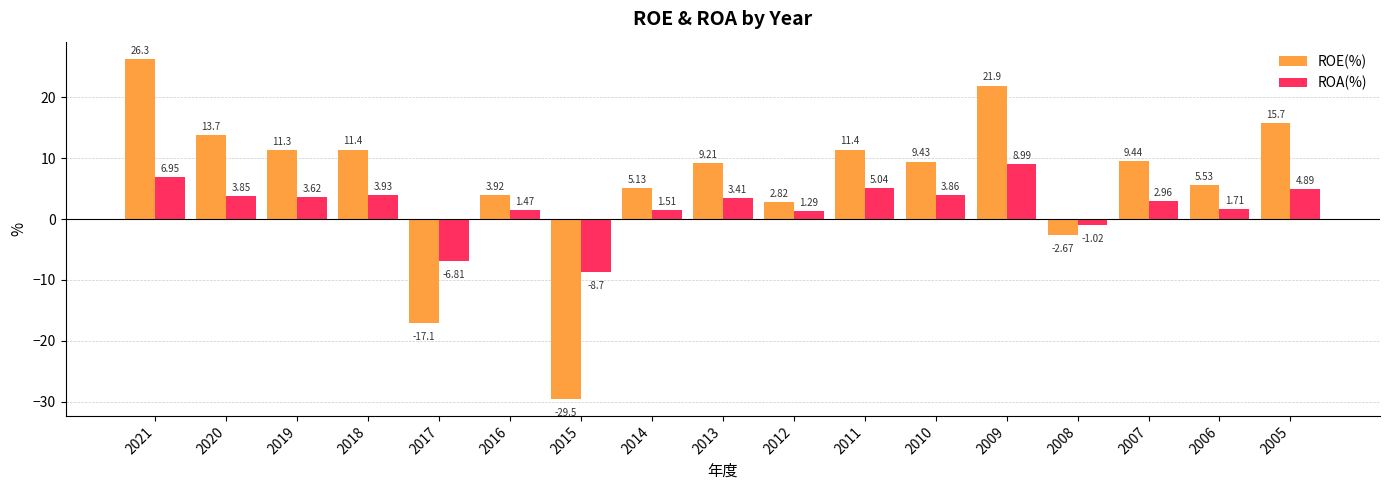

Rank the series by their maximum value, from lowest to highest.

ROA(%), ROE(%)